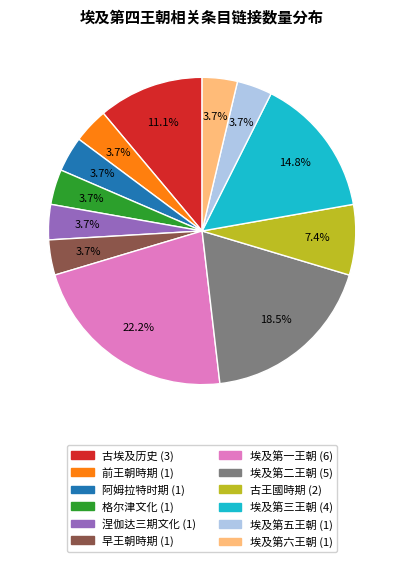

What is the largest slice in the pie chart?

埃及第一王朝